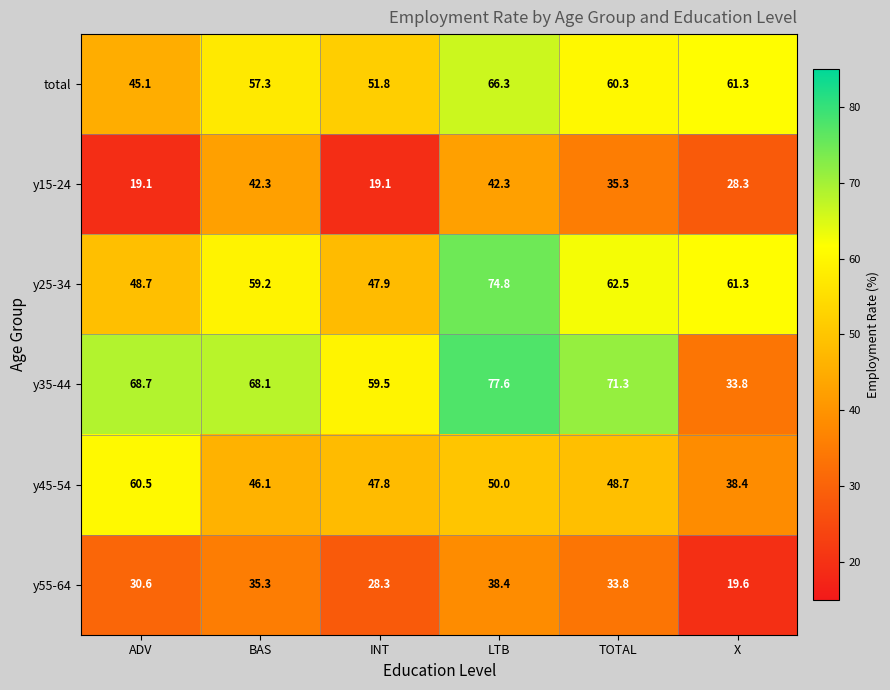

How many data points does each series have?

6